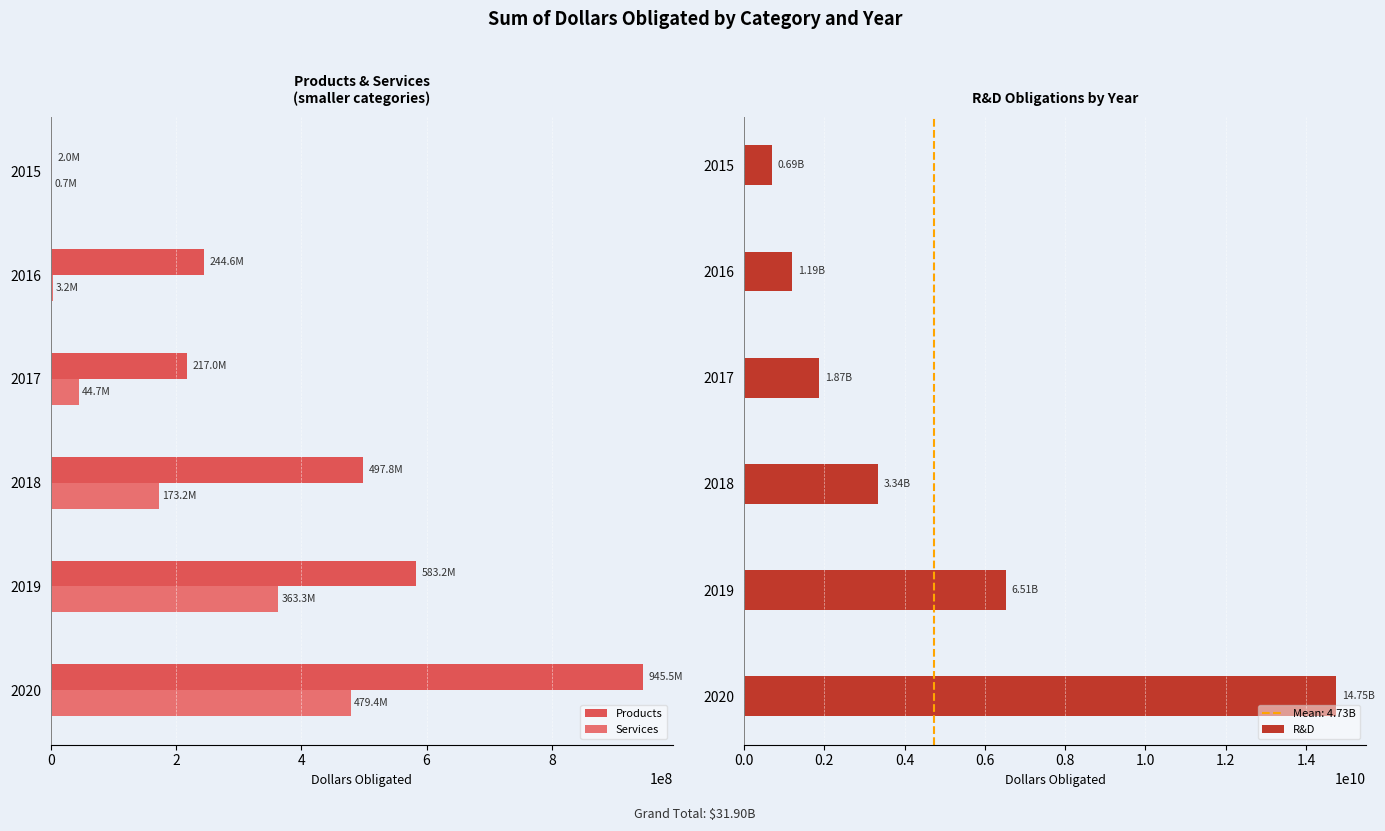

What is the difference between the R&D values at 2017 and 2018?

1470993600.4